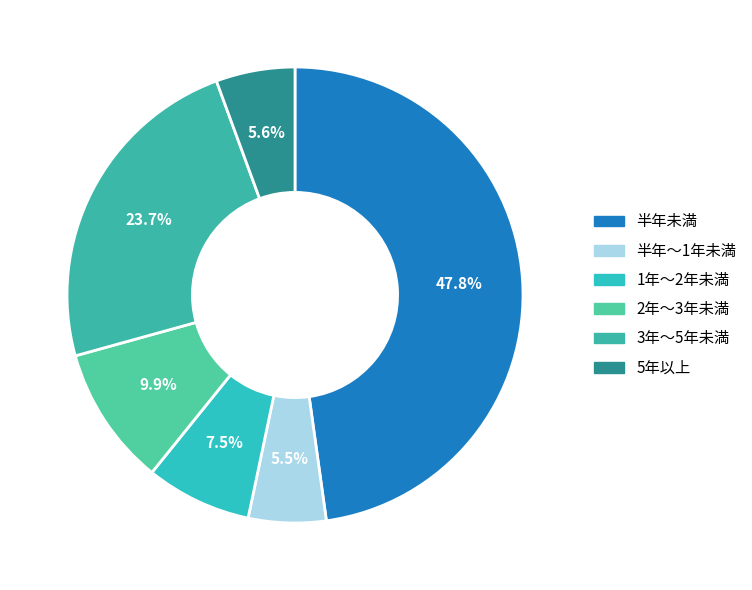

Count the number of slices in the pie.

6